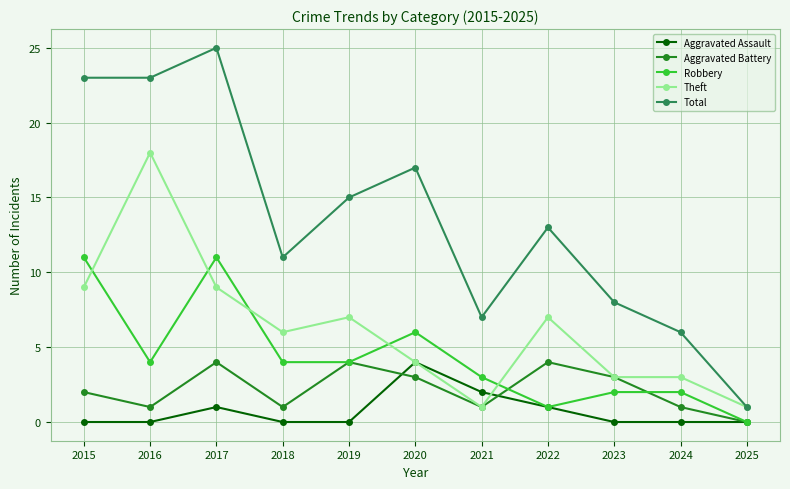

How many lines are shown in the chart?

5